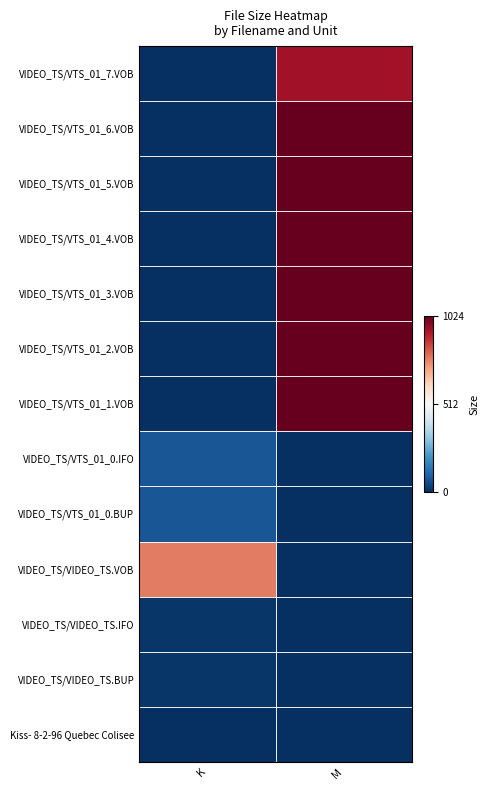

Reading left to right, extract all data points from this chart.

VIDEO_TS/VTS_01_7.VOB: K=0.0	M=940.9
VIDEO_TS/VTS_01_6.VOB: K=0.0	M=1024.0
VIDEO_TS/VTS_01_5.VOB: K=0.0	M=1024.0
VIDEO_TS/VTS_01_4.VOB: K=0.0	M=1024.0
VIDEO_TS/VTS_01_3.VOB: K=0.0	M=1024.0
VIDEO_TS/VTS_01_2.VOB: K=0.0	M=1024.0
VIDEO_TS/VTS_01_1.VOB: K=0.0	M=1024.0
VIDEO_TS/VTS_01_0.IFO: K=74.0	M=0.0
VIDEO_TS/VTS_01_0.BUP: K=74.0	M=0.0
VIDEO_TS/VIDEO_TS.VOB: K=772.0	M=0.0
VIDEO_TS/VIDEO_TS.IFO: K=14.0	M=0.0
VIDEO_TS/VIDEO_TS.BUP: K=14.0	M=0.0
Kiss- 8-2-96 Quebec Colisee: K=1.0	M=0.0